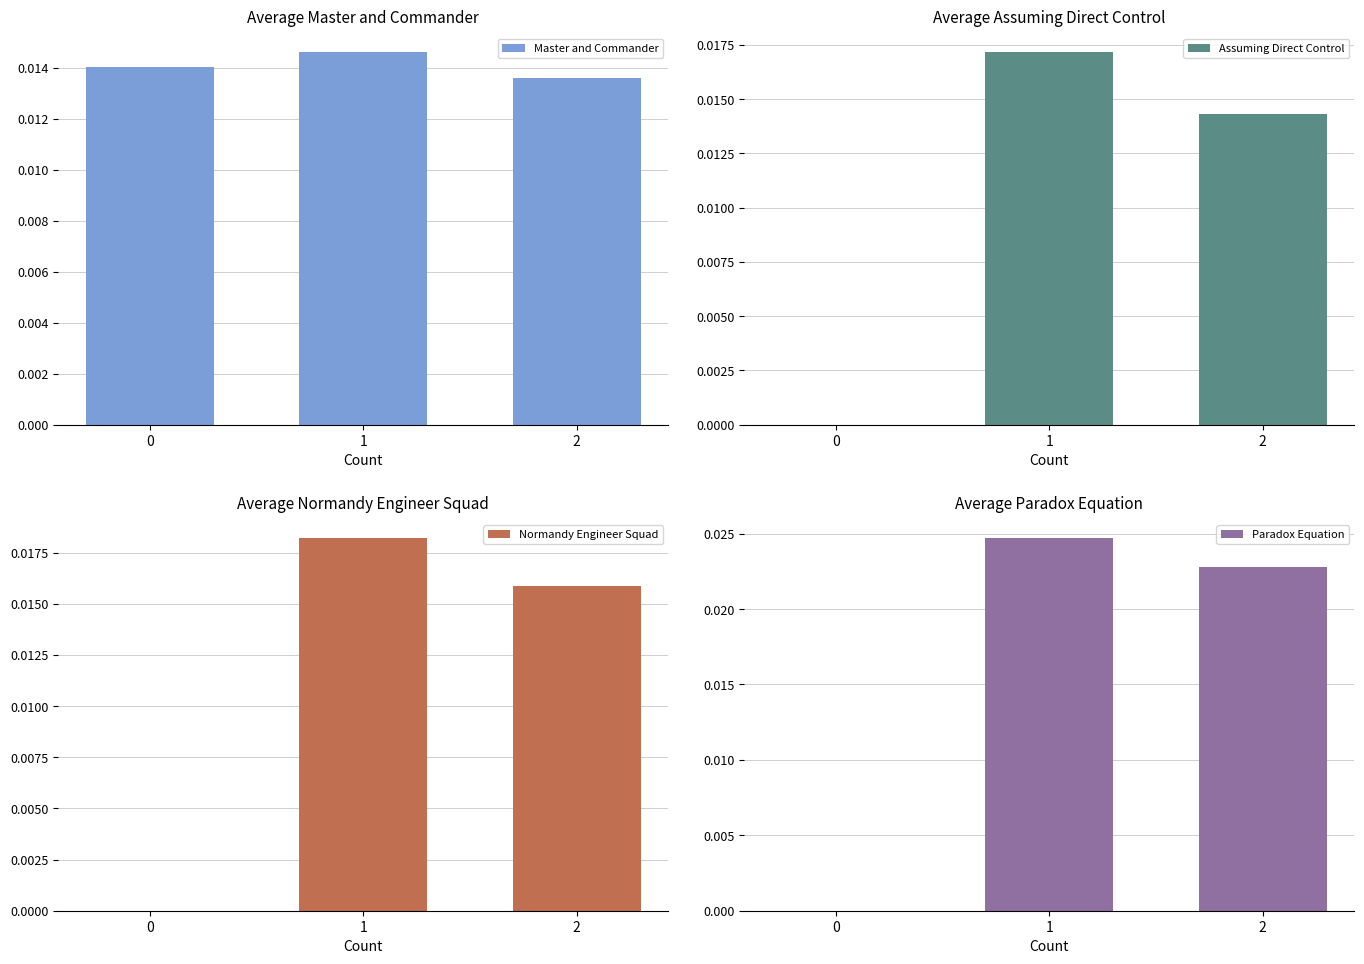

The Assuming Direct Control series shows 0.0 at 0. True or false?

False